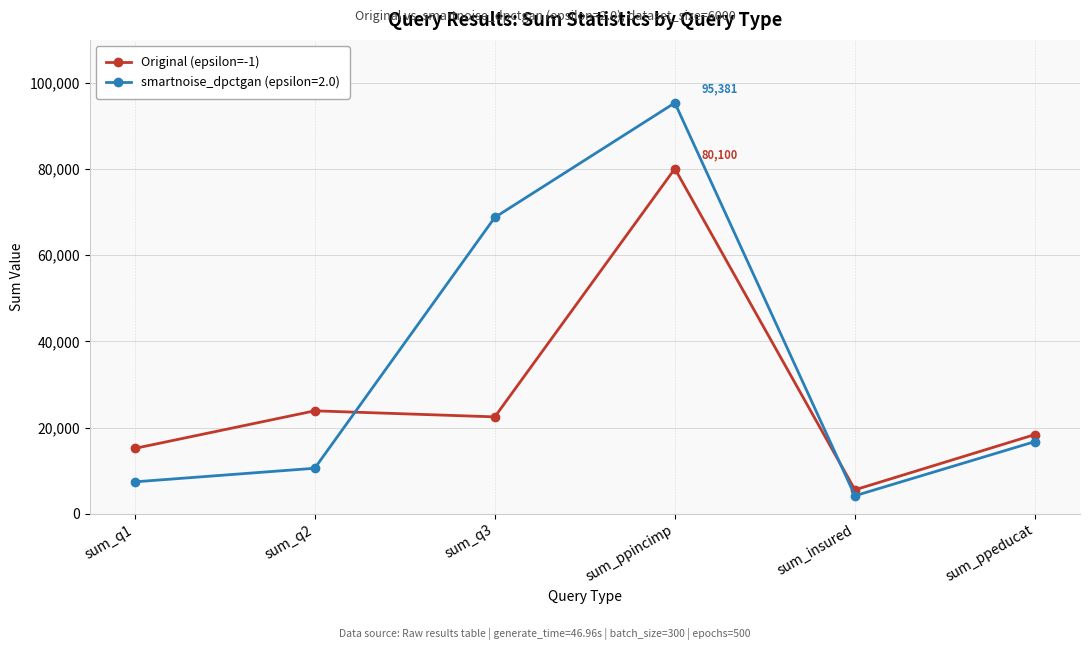

Which series has the largest range (max minus min)?

smartnoise_dpctgan (epsilon=2.0)